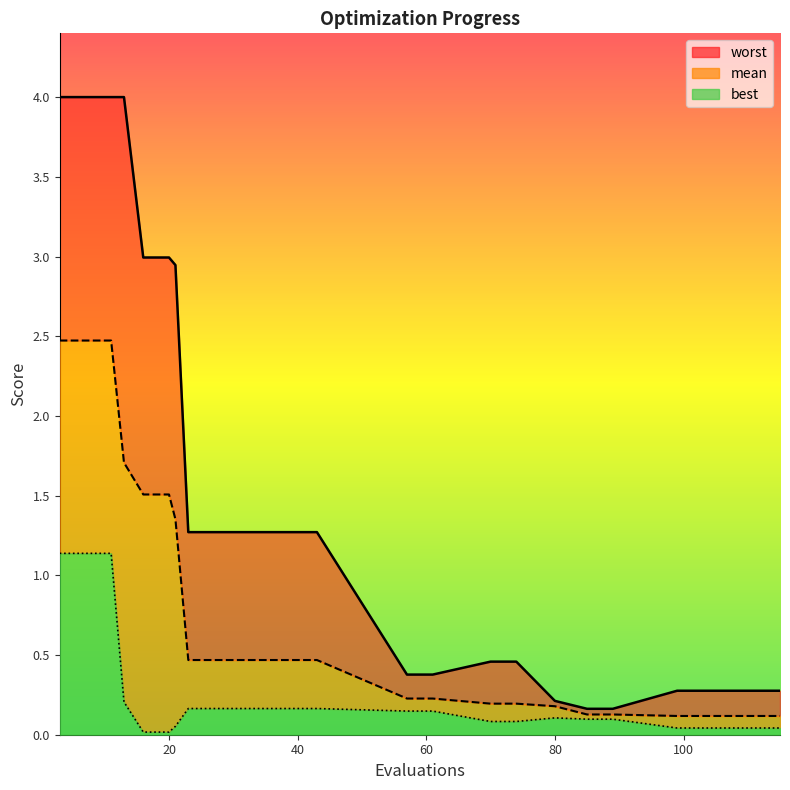

Does the chart have visible grid lines?

No